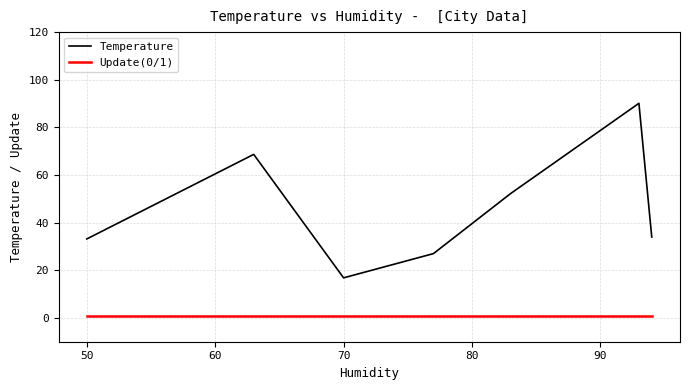

What is the difference between the maximum and second lowest values in the Temperature series?

63.1